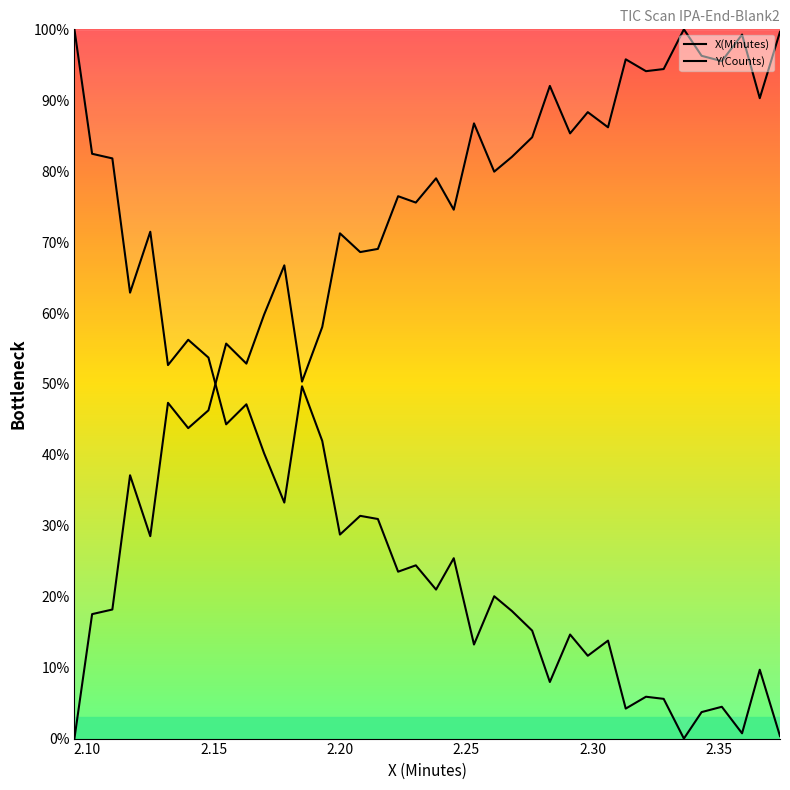

At how many categories does at least one series exceed 0?

38